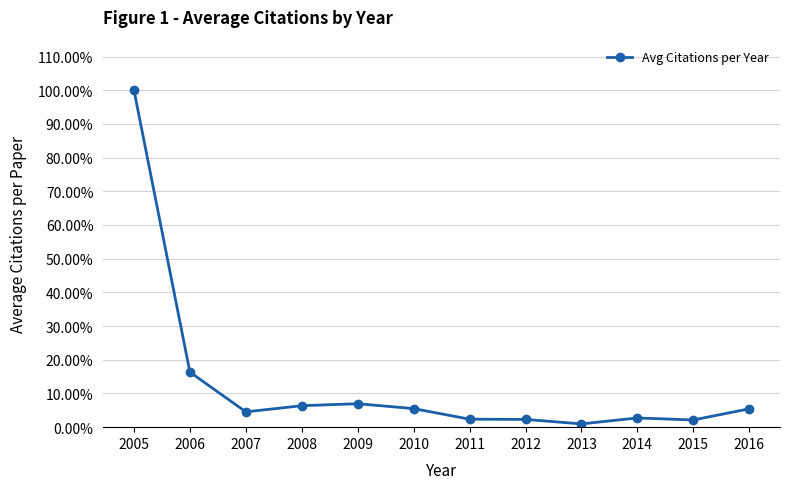

True or false: there are more than 1 points higher than both neighbors.

True